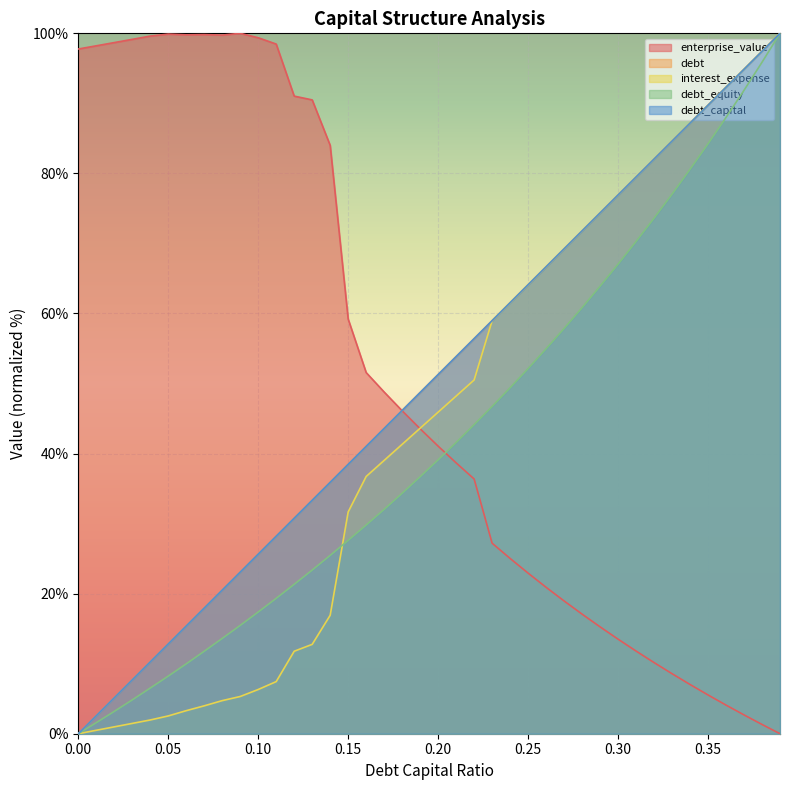

How many lines are shown in the chart?

5